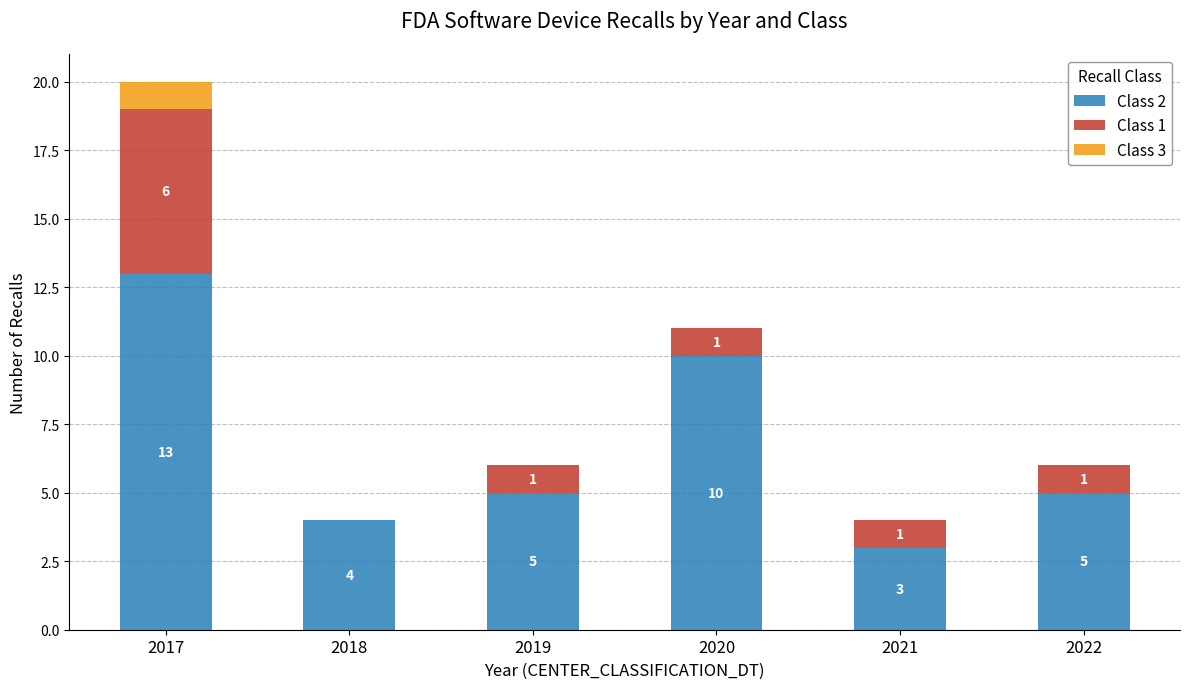

What is the total value across all series at 2018?

4